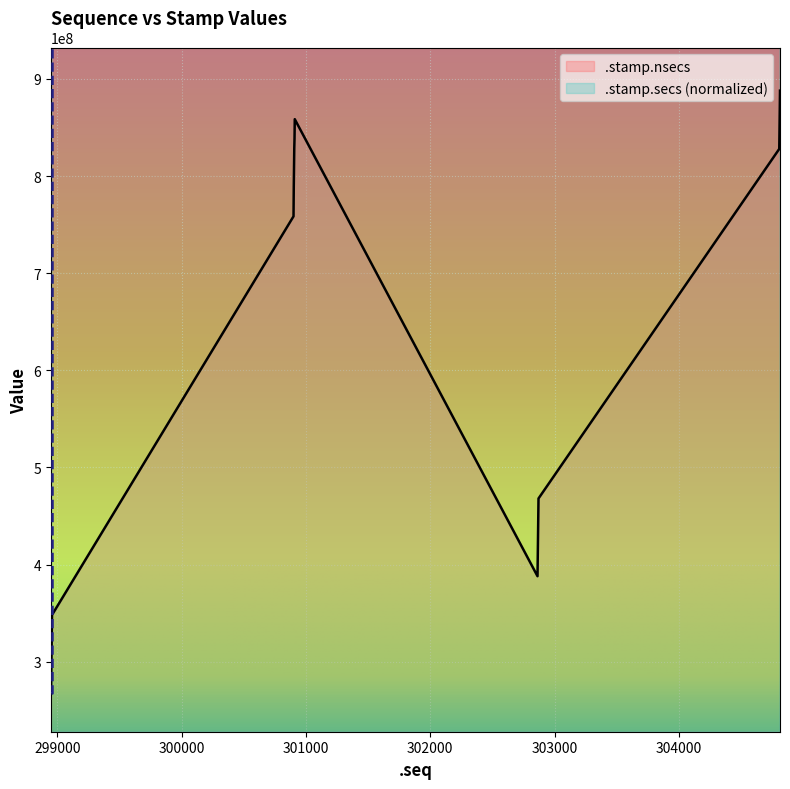

What is the minimum value for .stamp.nsecs?

268188399